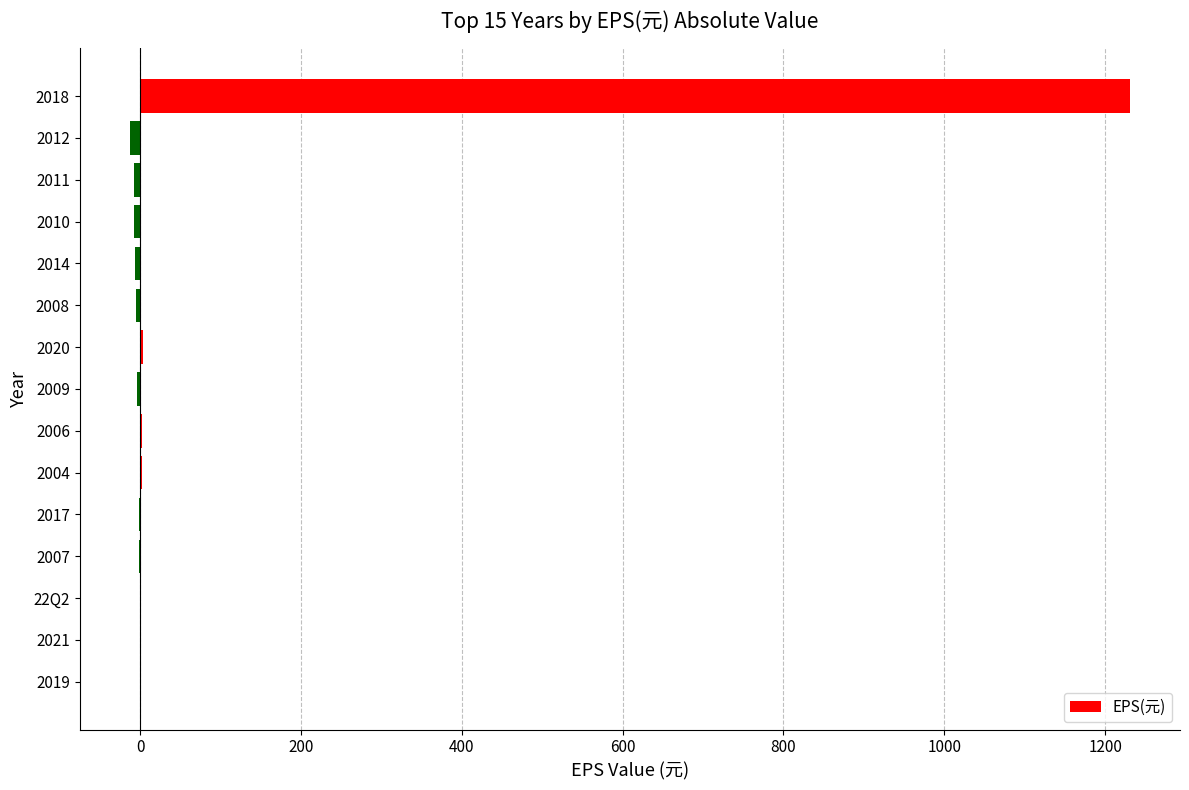

What is the sum of all values?

1197.4